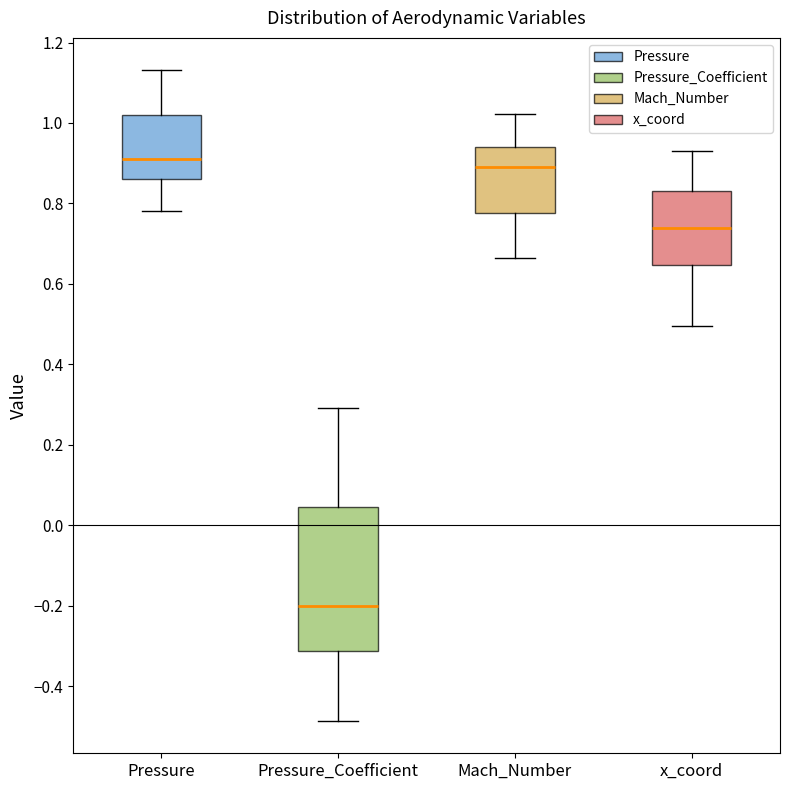

Where does the median line of the box for Pressure sit on the y-axis? The values are not printed on the chart, so give them approximately, as read against the axis.

0.90